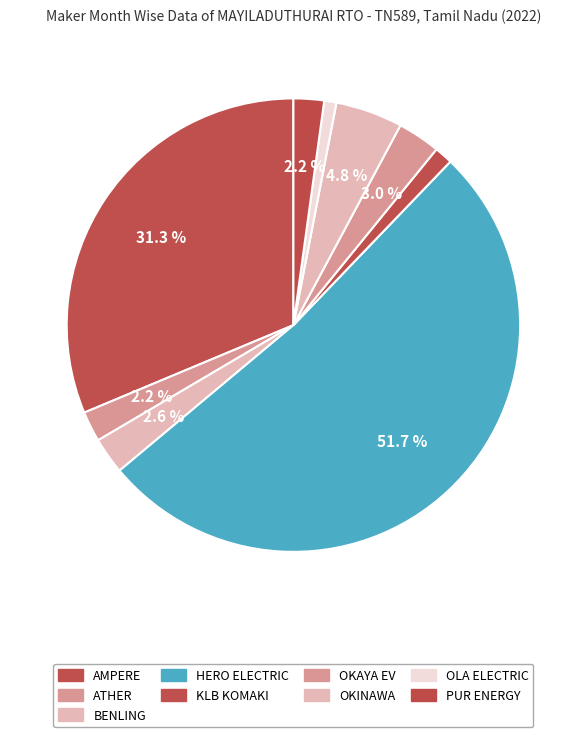

How many segments does this pie chart have?

9